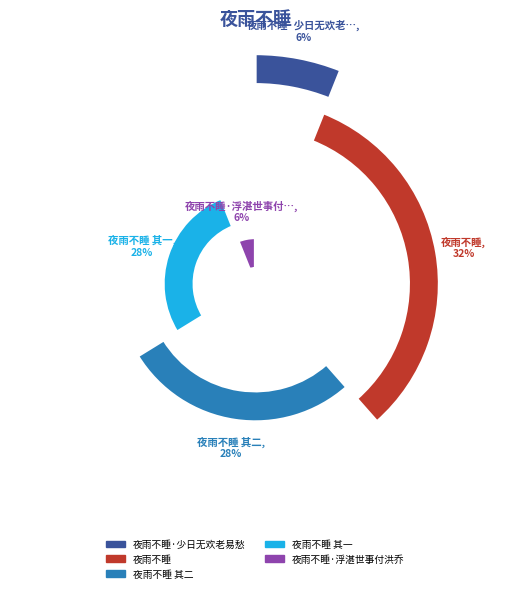

Is there any slice that represents more than half of the pie?

No